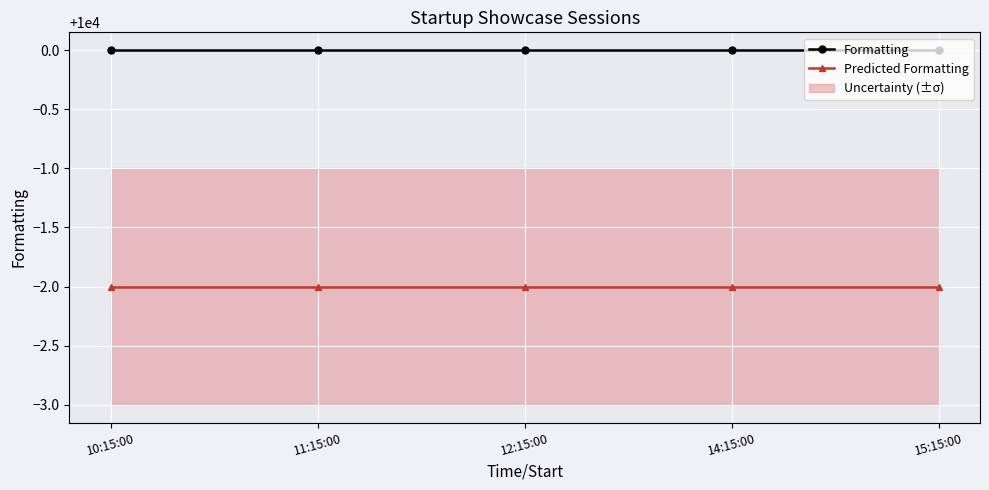

Which series changed the most between 14:15:00 and 15:15:00?

Formatting